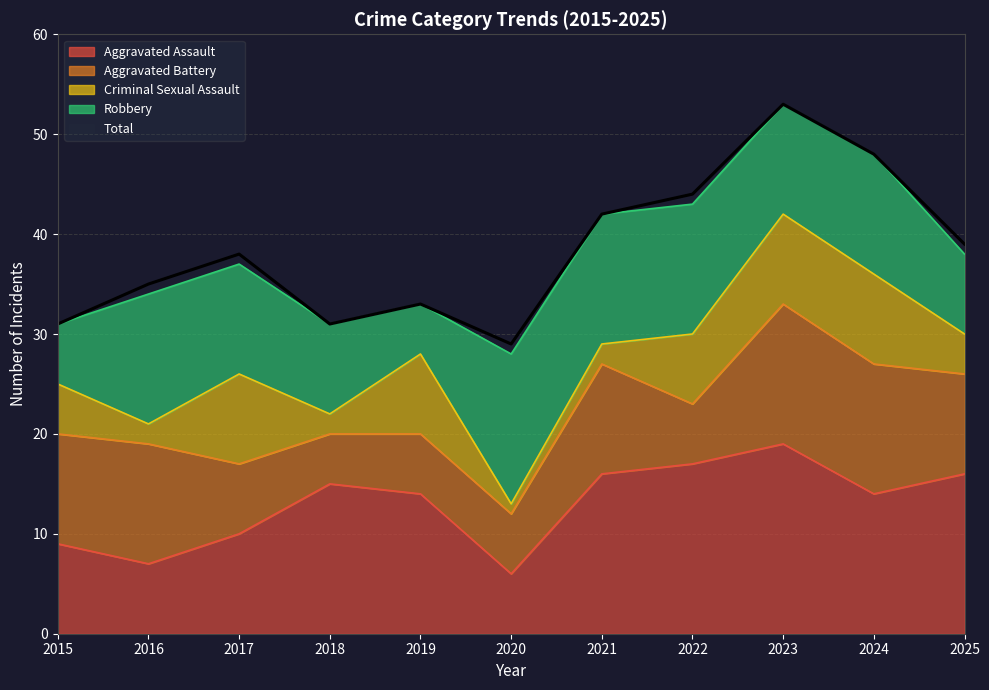

True or false: Aggravated Assault has a value of 6 at 2017.

False